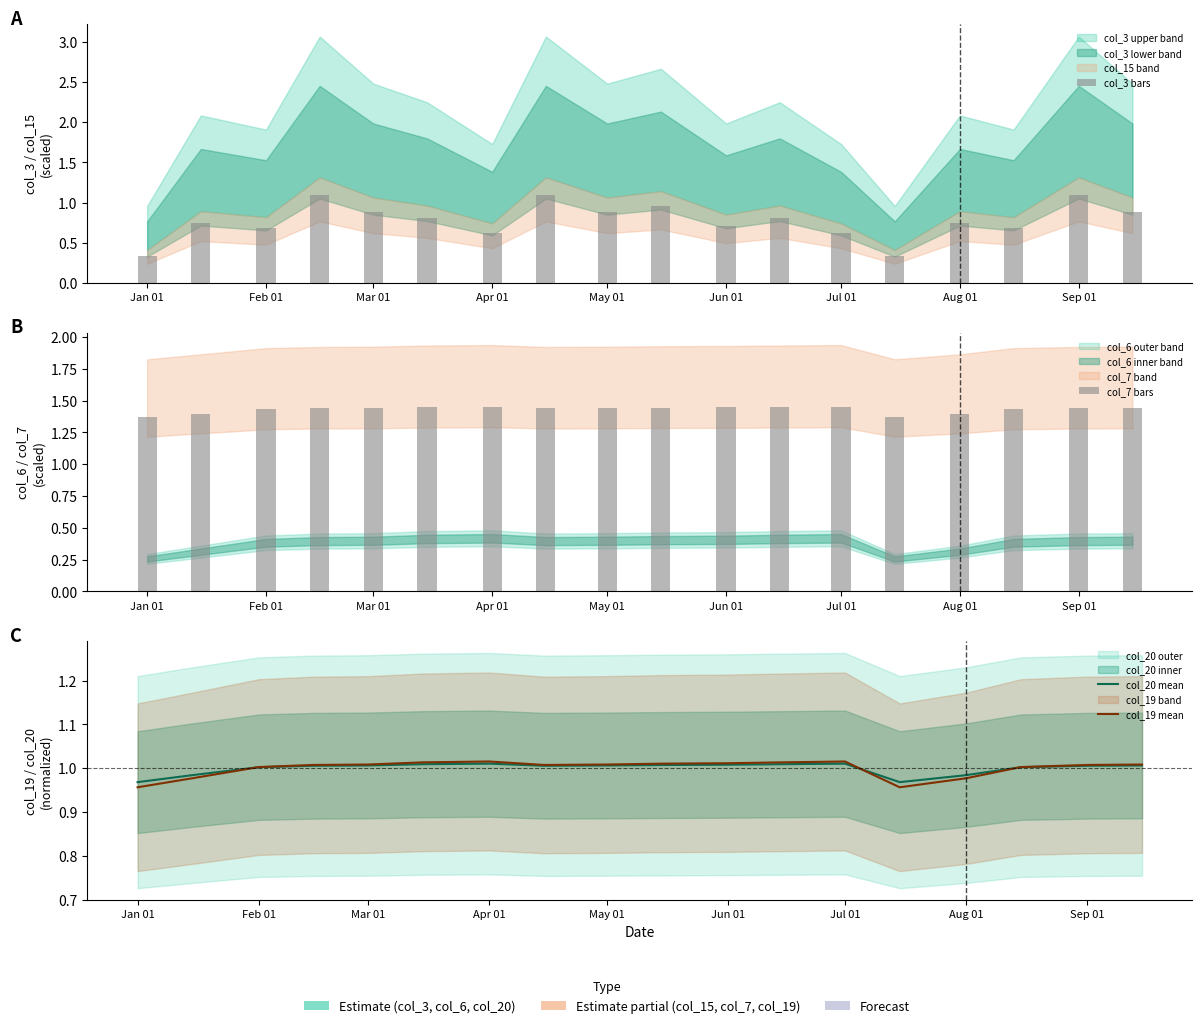

What is the average value of the col_7 bars series?

1.4